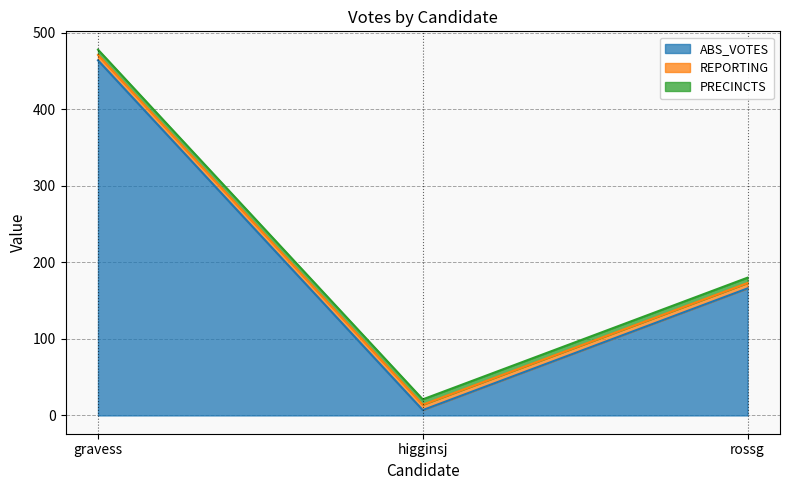

Which series has the largest total across all categories?

ABS_VOTES